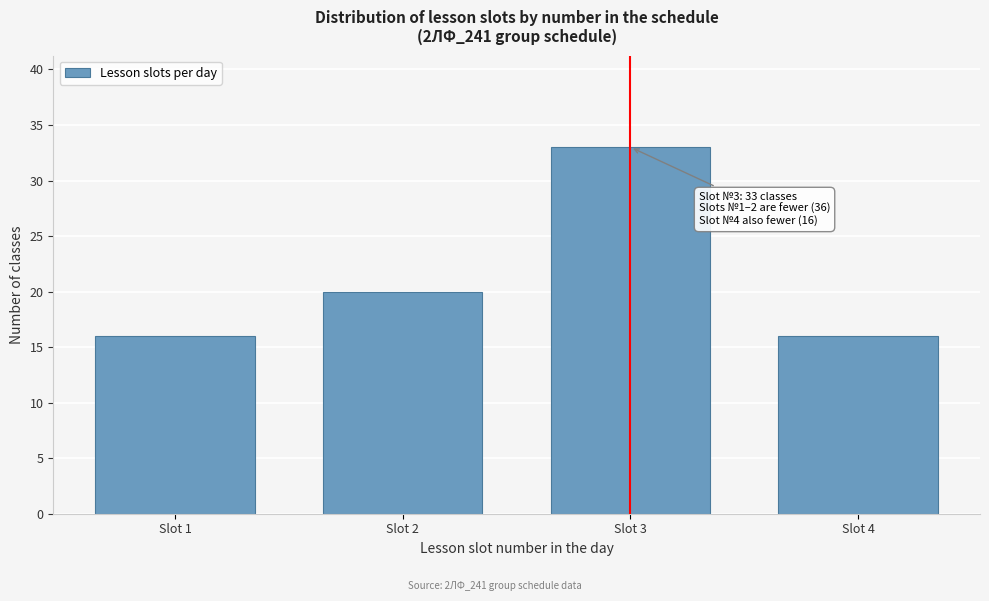

Reading left to right, transcribe all the data shown in this chart.

Slot 1=16	Slot 2=20	Slot 3=33	Slot 4=16